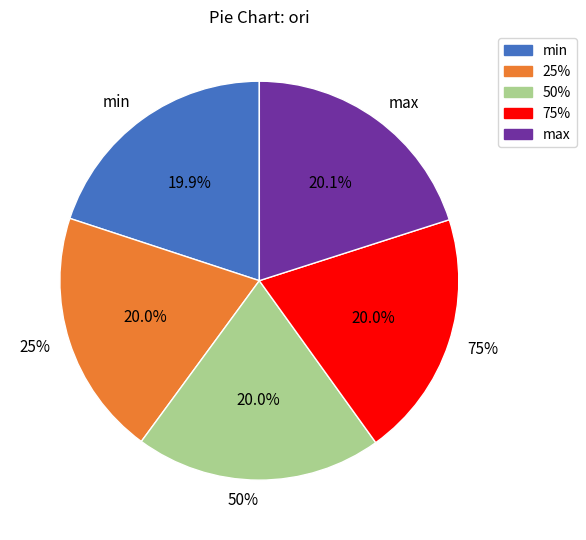

Combined, what portion of the pie is 75% and 50%?

40.0%